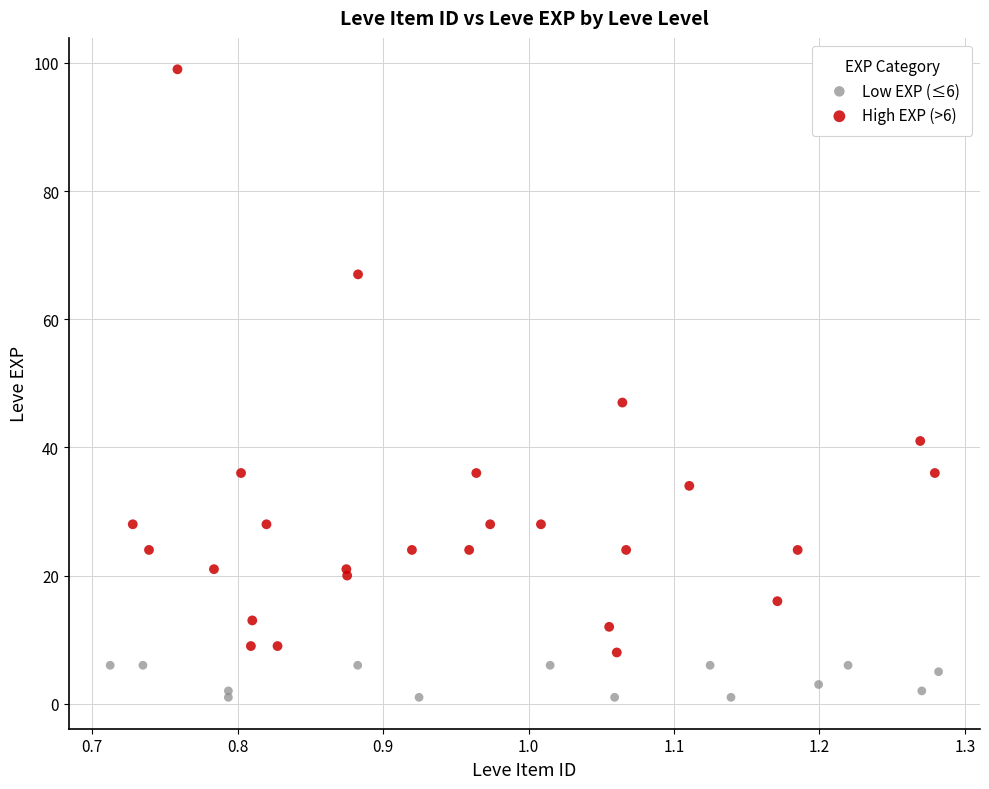

Which series reaches the minimum Y coordinate?

Low EXP (≤6)